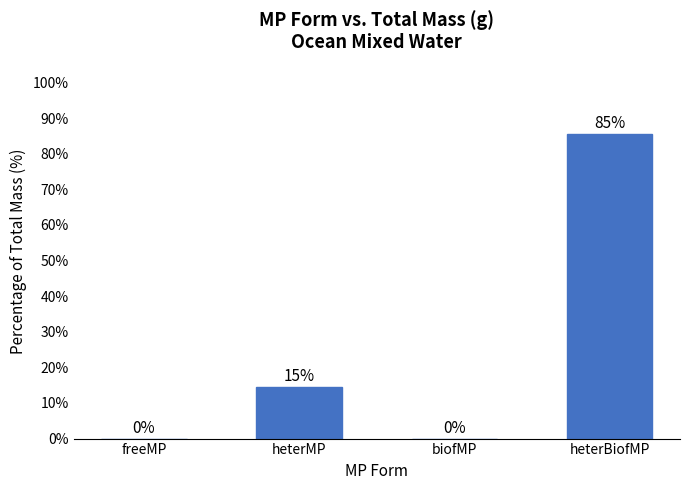

What is the change in value from heterMP to biofMP?

-14.5